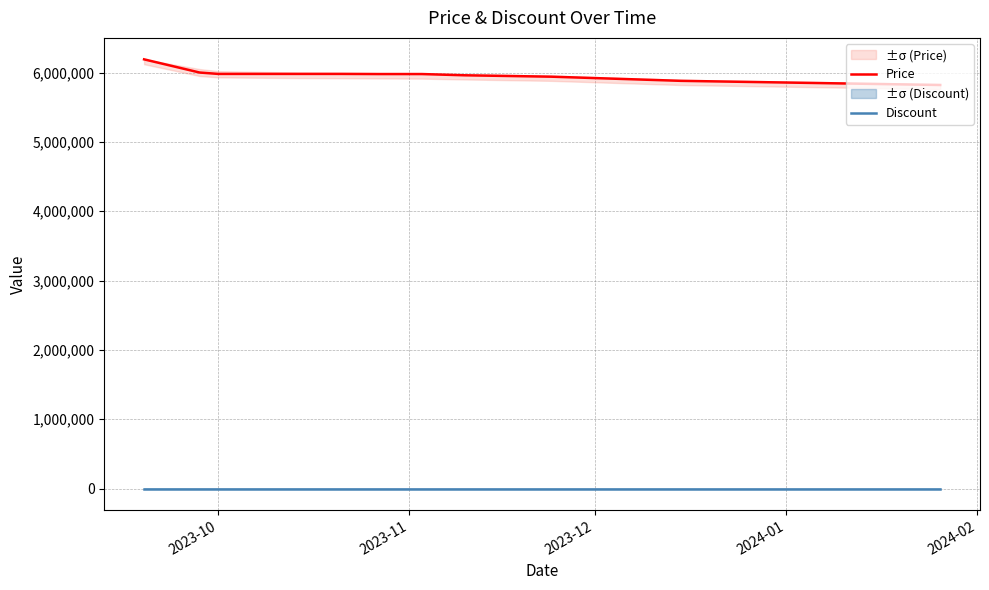

What is the minimum value for Price?

5820000